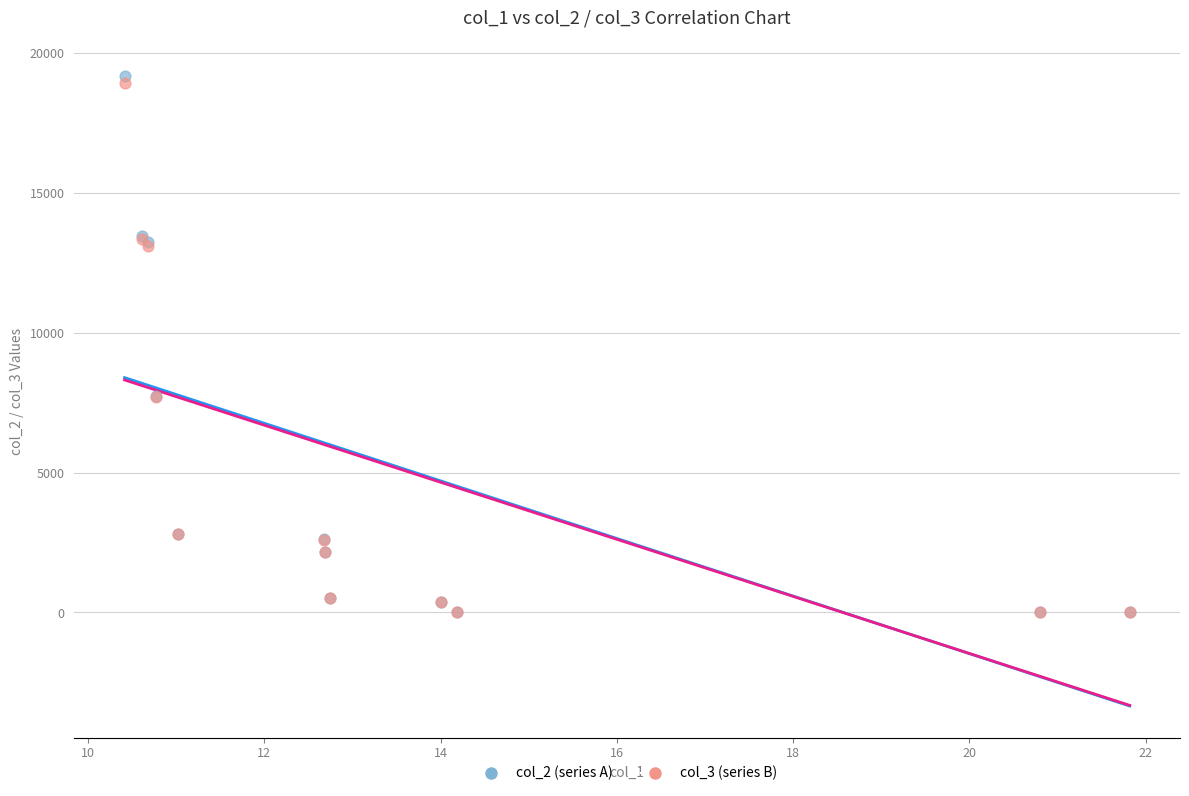

Which series has the widest spread of Y values?

col_2 (series A)